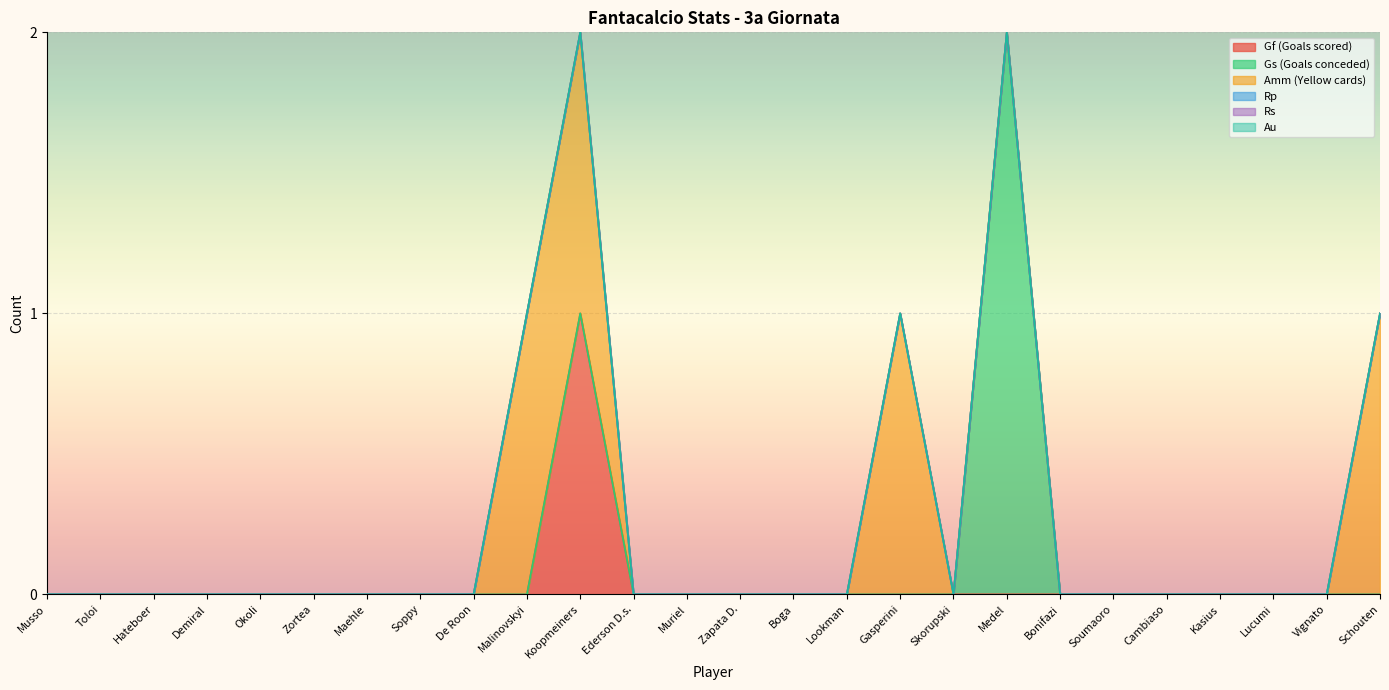

The Amm (Yellow cards) series shows 0 at Okoli. True or false?

True